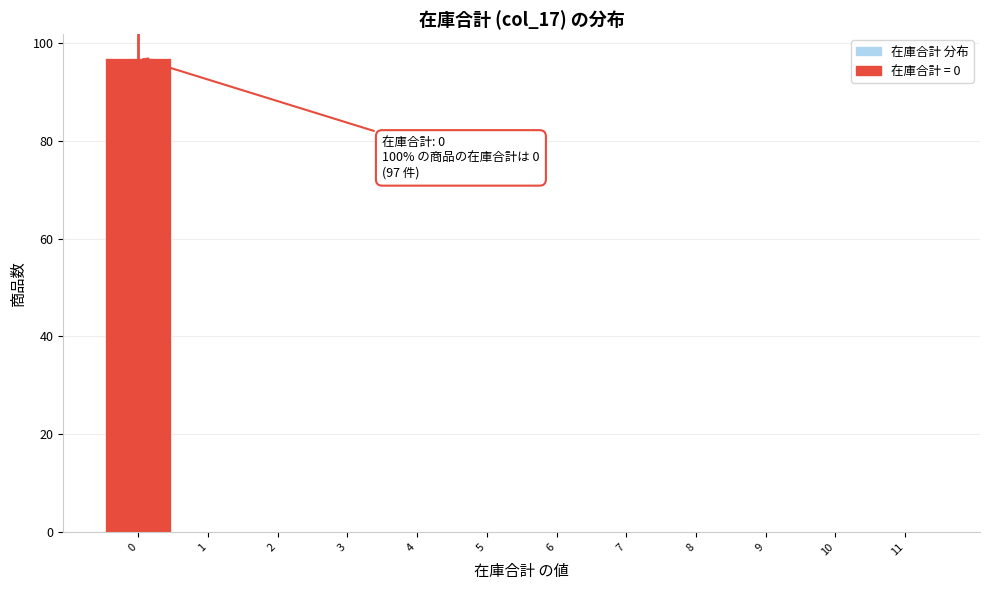

Over which range of the x-axis is the bar tallest?

-0.5 to 0.5